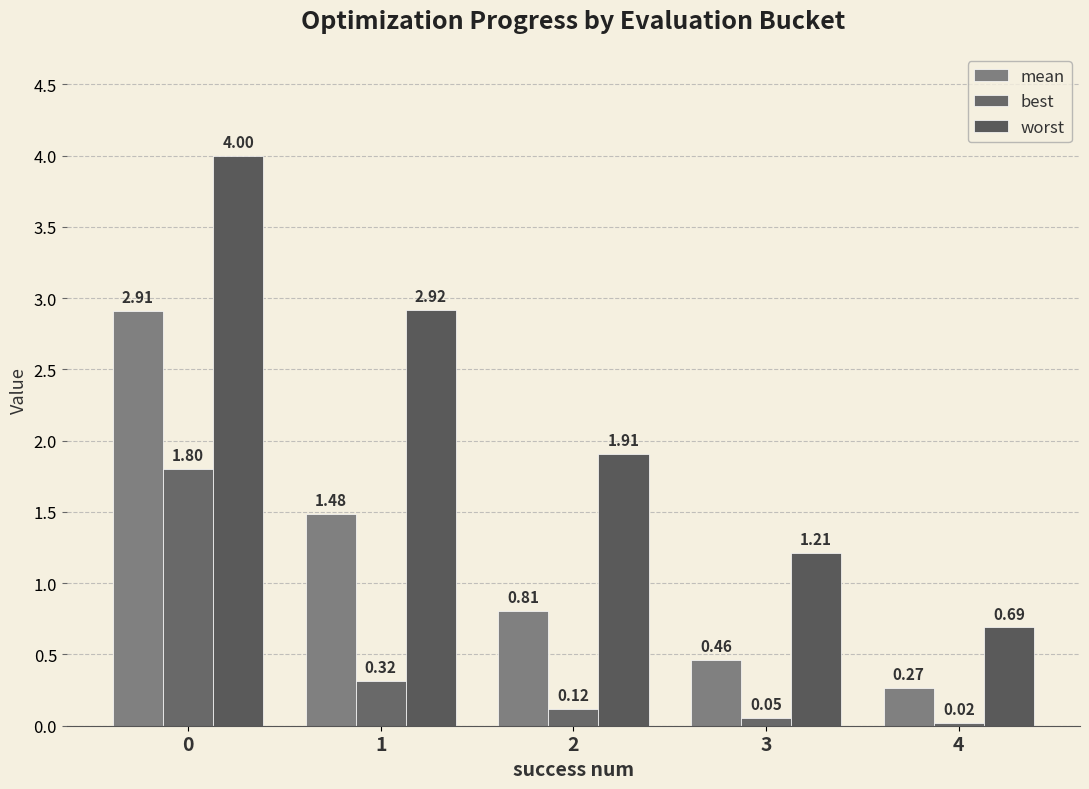

What is the spread (max minus min) of values at 4?

0.7